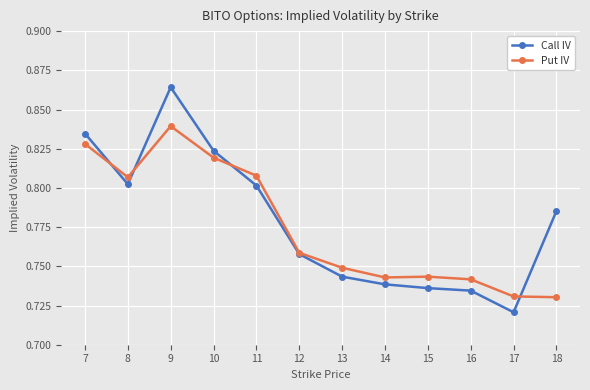

What is the difference between the maximum and minimum values in the Call IV series?

0.1